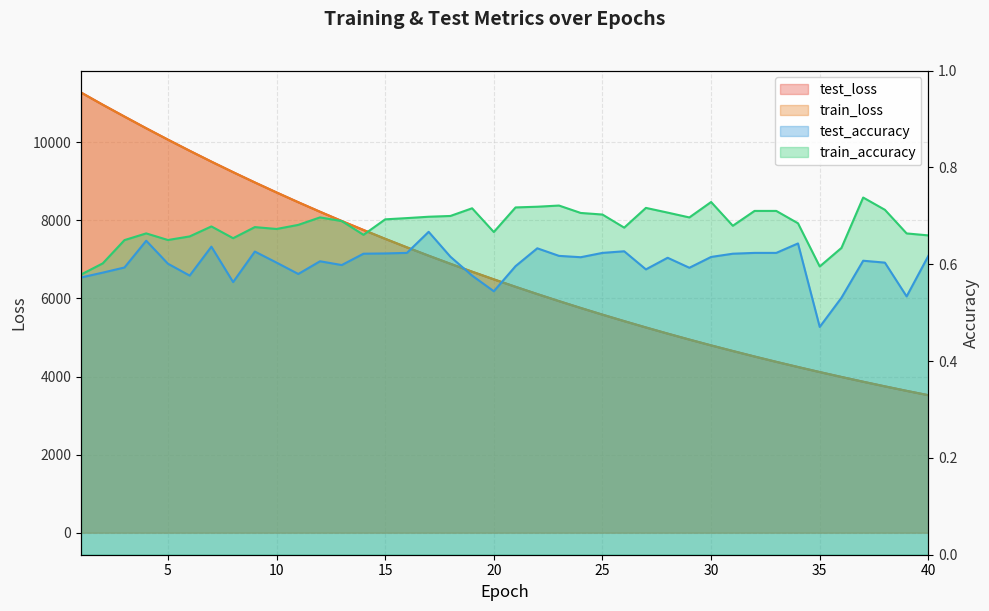

What is the value of the train_accuracy point at the 28th from the left?

0.7